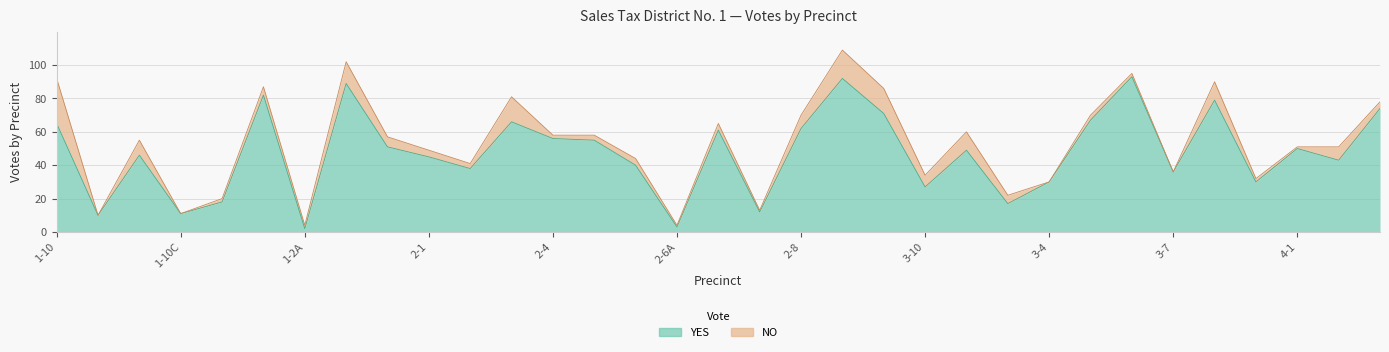

How many data points does each series have?

33